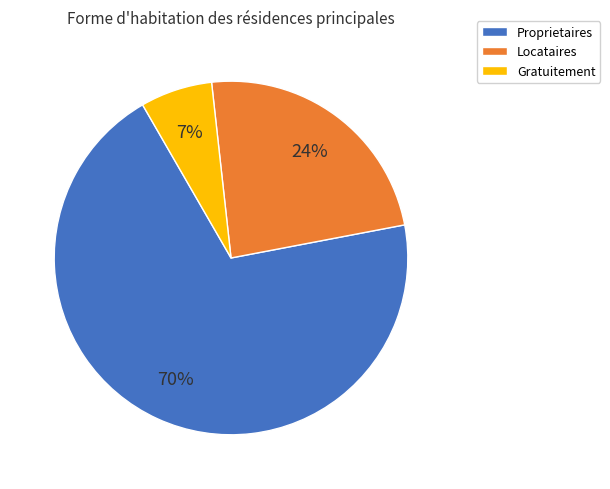

Rank the categories by value from lowest to highest.

Gratuitement, Locataires, Proprietaires